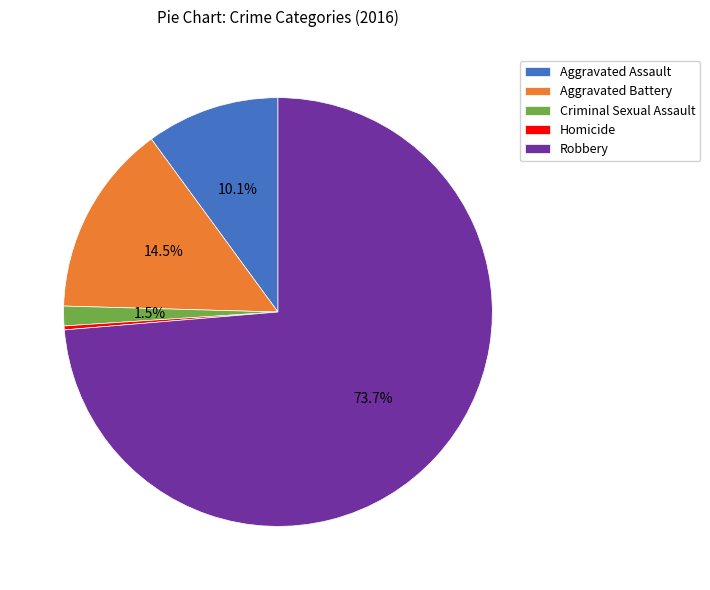

Which has a higher value, Aggravated Assault or Robbery?

Robbery